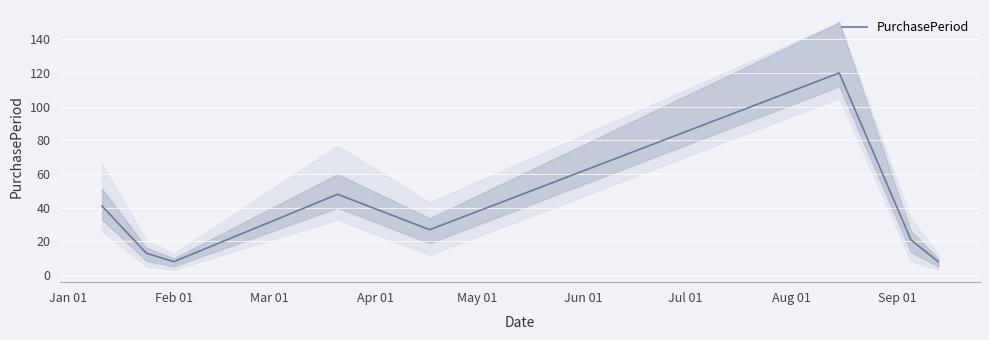

How many data points are less than 27?

4